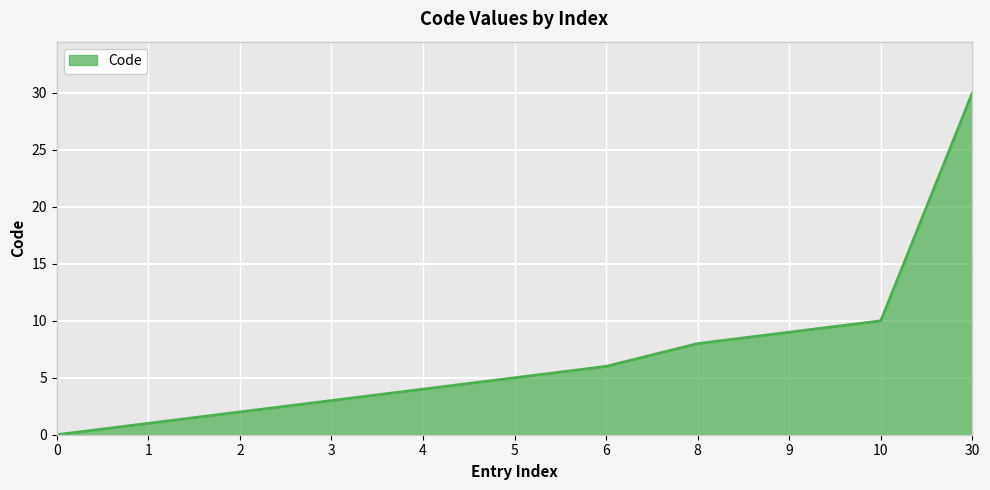

Reading right to left, extract all data points from this chart.

30=30	10=10	9=9	8=8	6=6	5=5	4=4	3=3	2=2	1=1	0=0